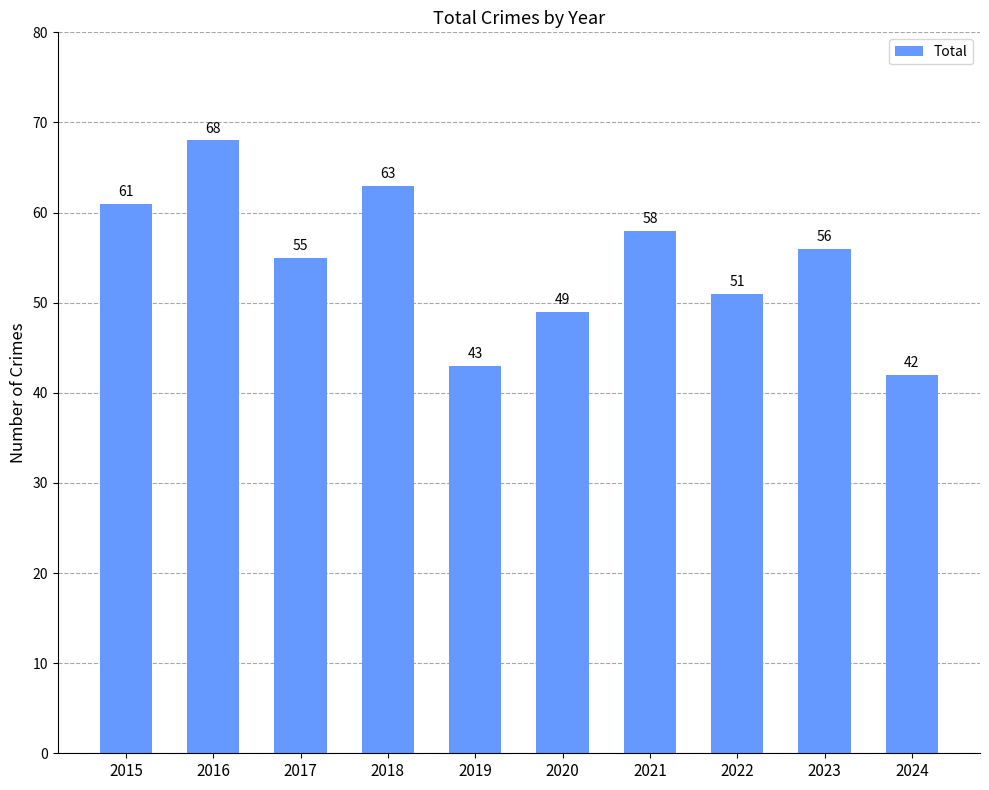

The chart shows a value of 61 at 2015. True or false?

True